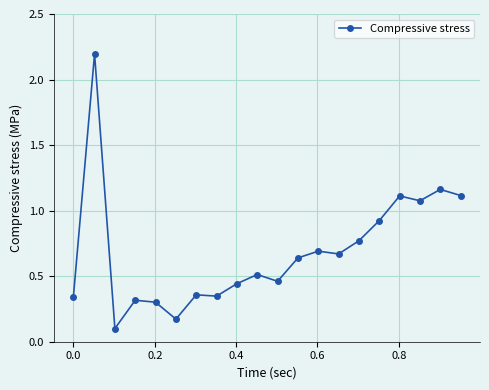

True or false: the data has more than 1 interior local peaks.

True